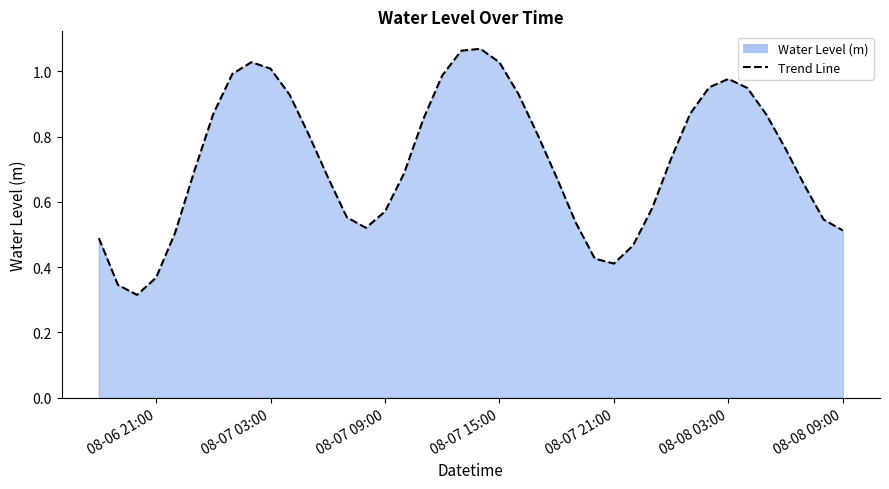

What is the maximum value shown in the chart?

1.1